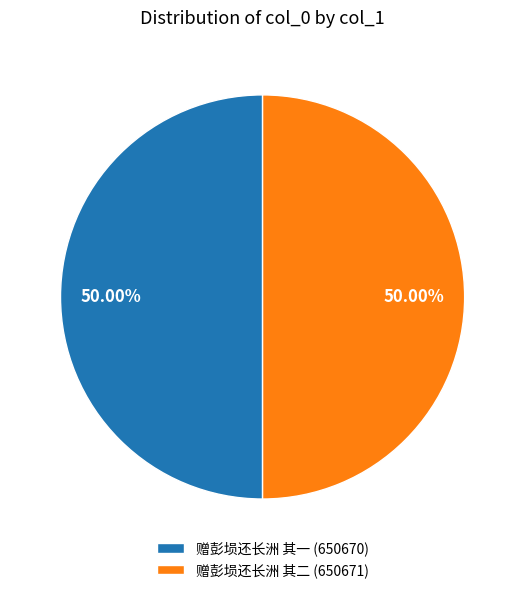

To the nearest percent, what portion does 赠彭埙还长洲 其一 represent?

50%